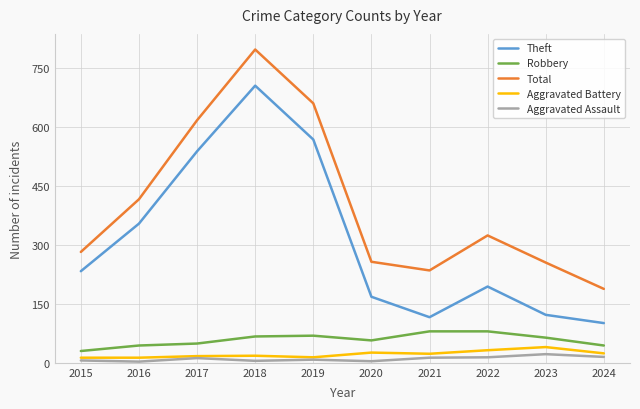

What is the maximum value shown in the chart?

797